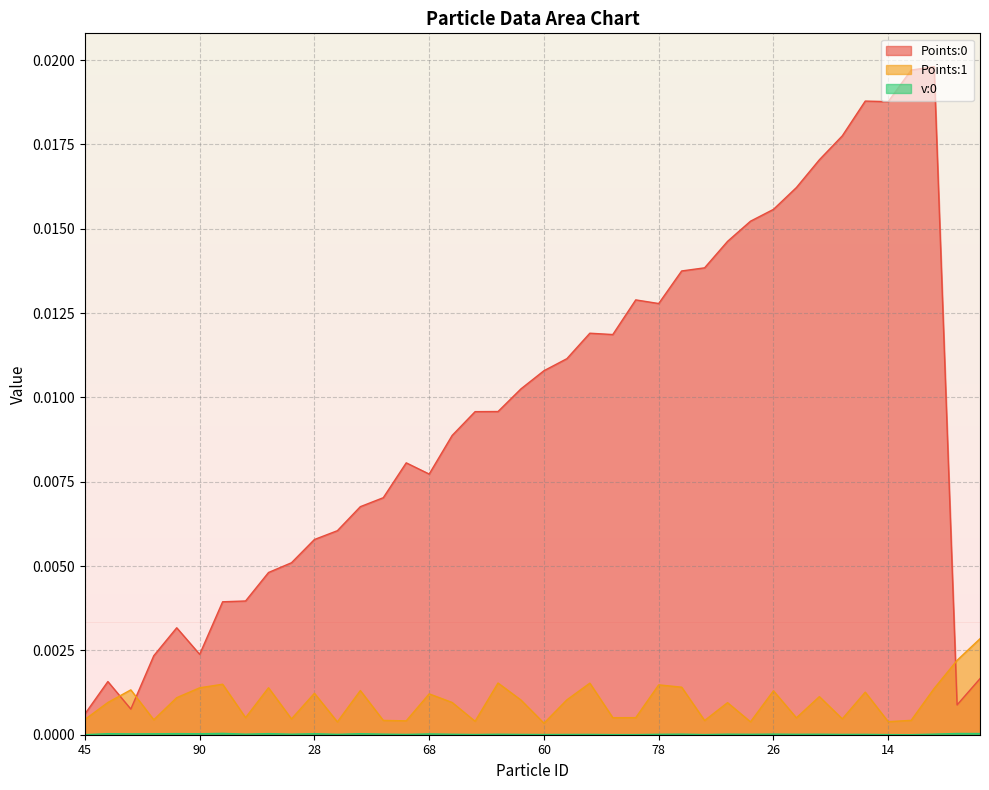

How many interior local peaks does the Points:1 series have?

13